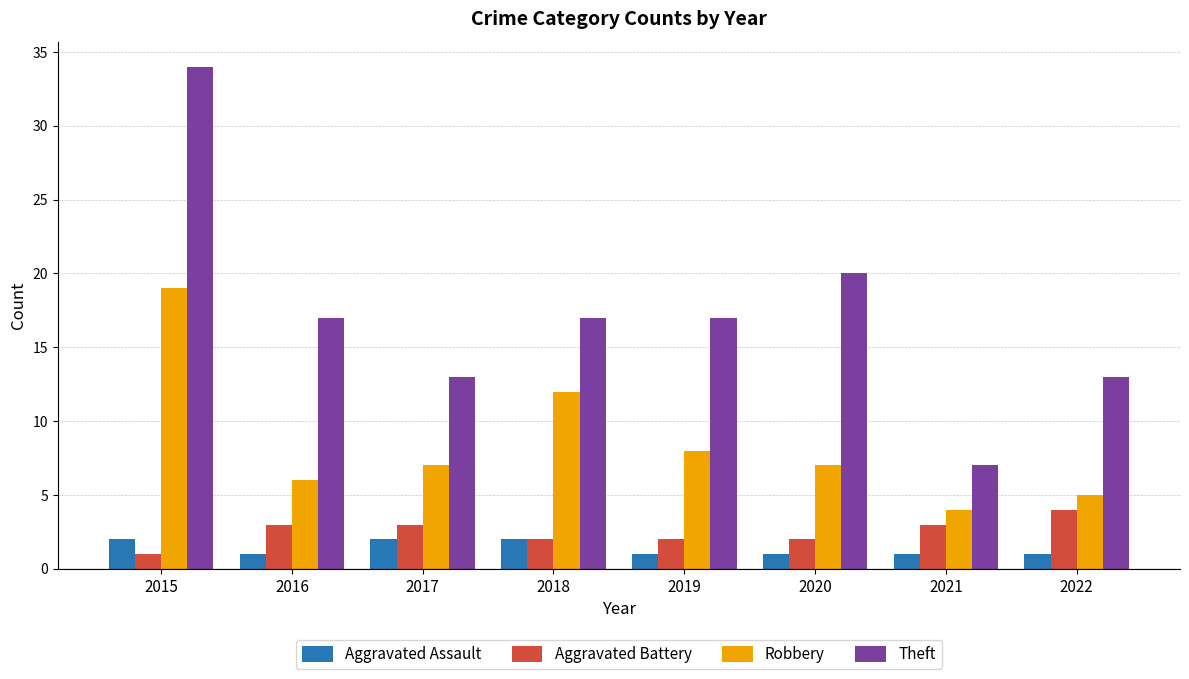

What is the difference between the highest and lowest values at 2015?

33